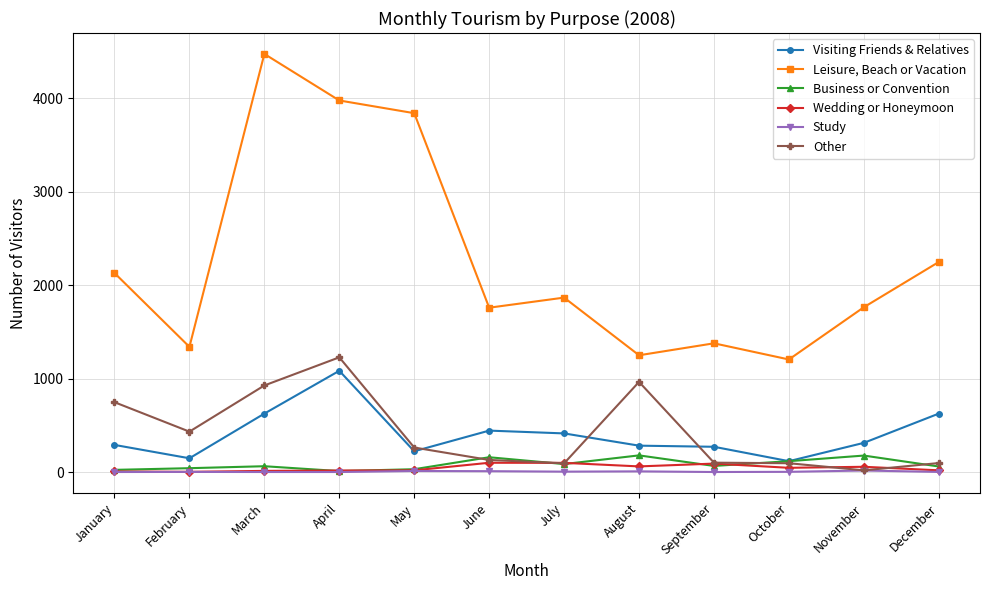

What is the average value of the Leisure, Beach or Vacation series?

2269